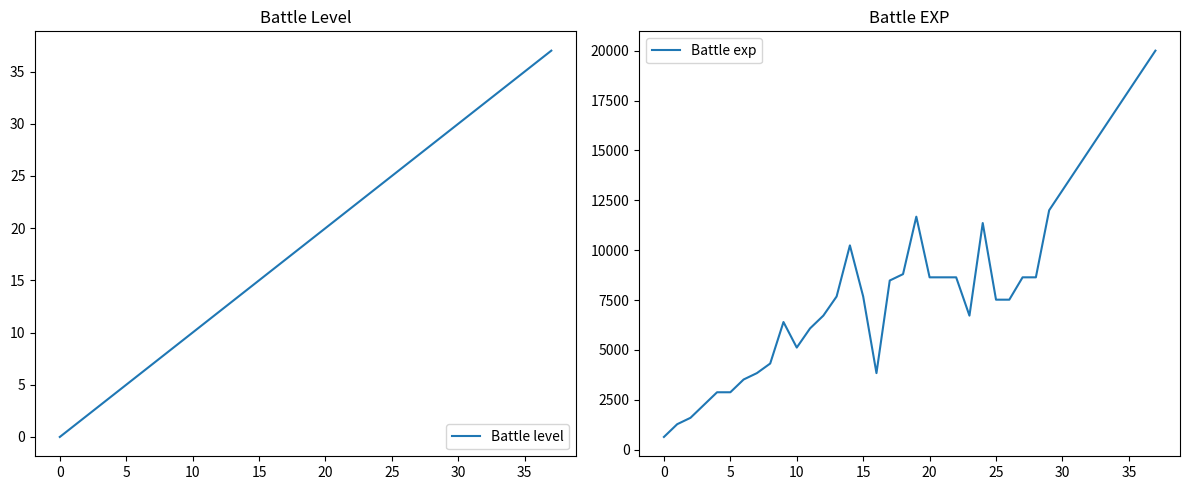

List the series in order of their overall mean, highest first.

Battle exp, Battle level